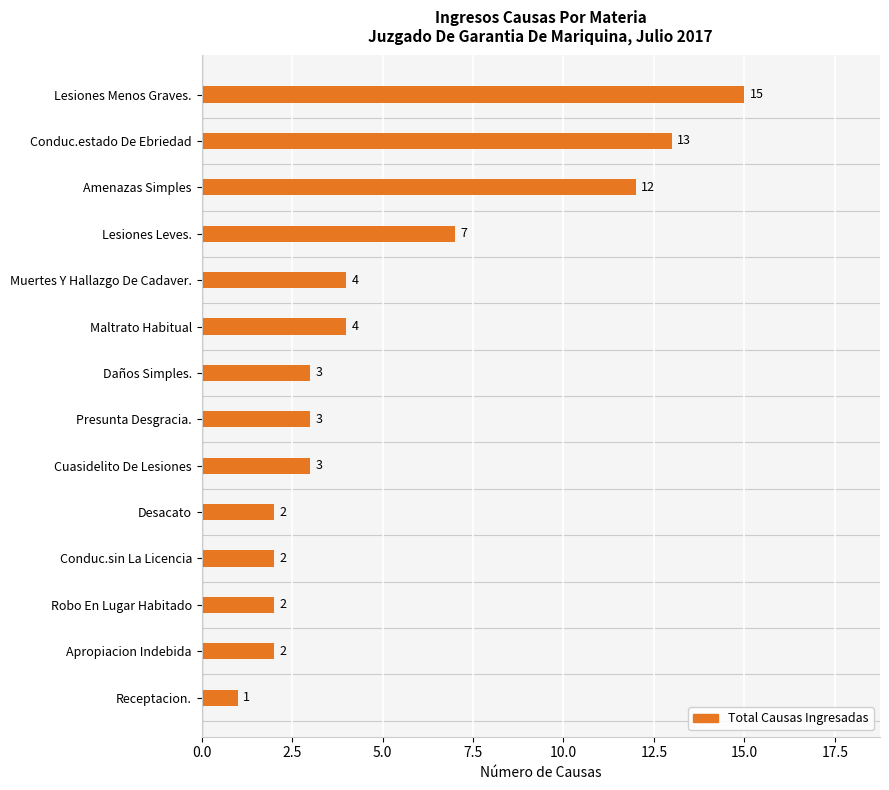

What is the label of the 2nd bar from the top?

Conduc.estado De Ebriedad